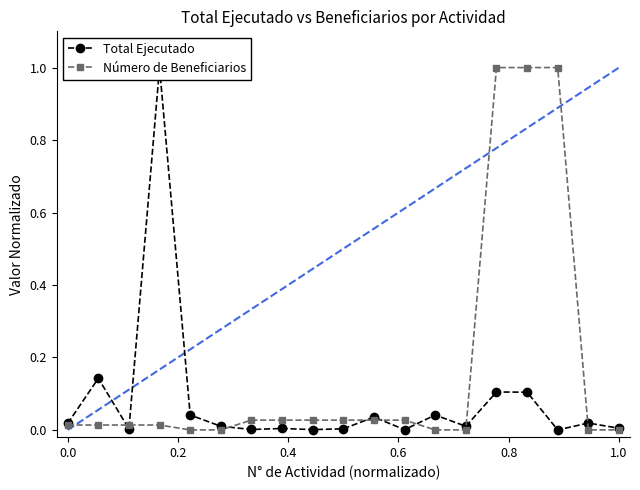

In Total Ejecutado, how many points are higher than both neighbors (excluding endpoints)?

7